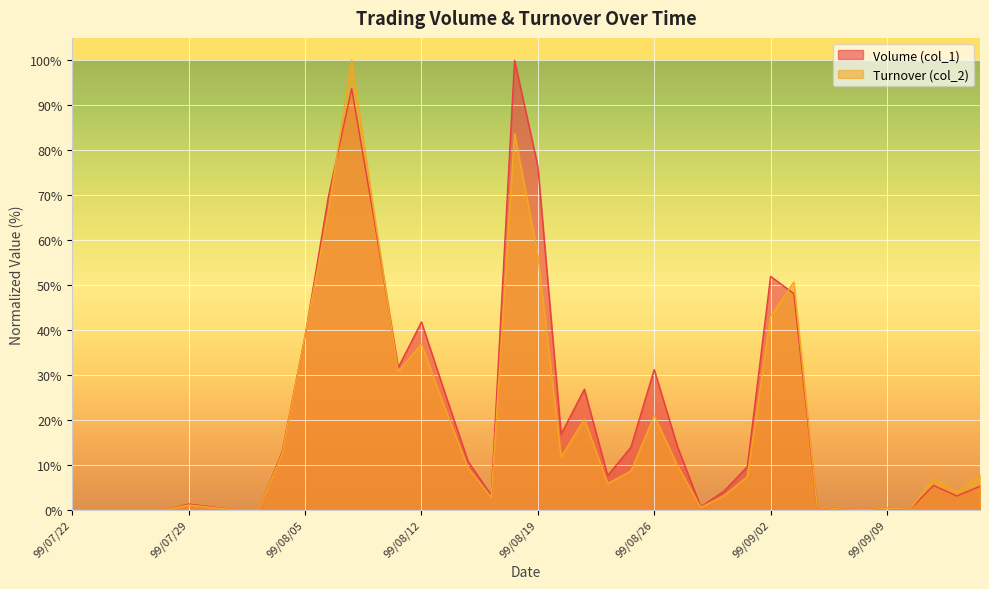

What is the sum of the Turnover (col_2) values at 99/09/10 and 99/07/22?

0.1